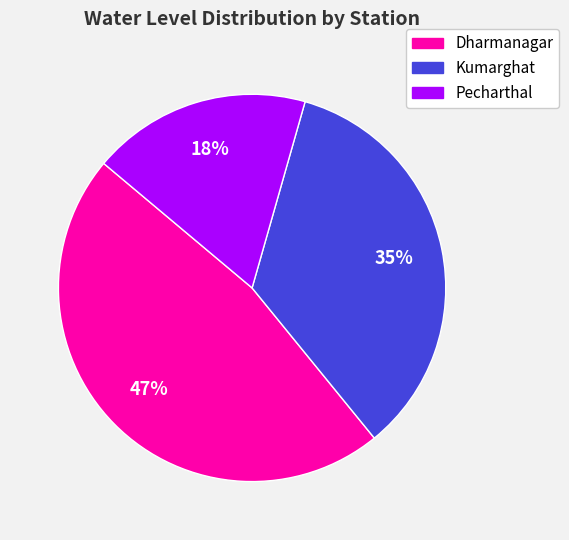

Is there any slice that represents more than half of the pie?

No